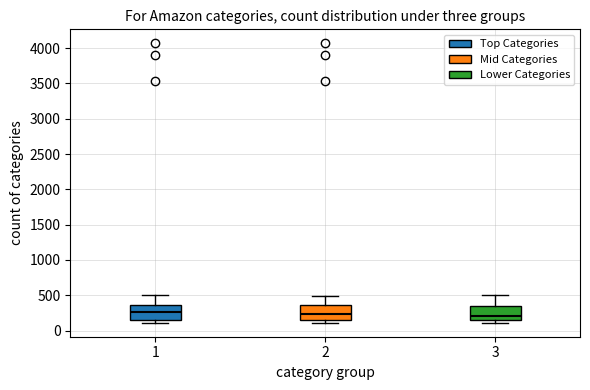

Reading left to right, transcribe this box plot: for each box, give where its median line is, the range the box spans, and where its two whiskers end, as read against the y-axis. The values are not printed on the chart, so give them approximately, as read against the axis.

1: median 250, box 150 to 350, whiskers 100 to 500
2: median 250, box 150 to 350, whiskers 100 to 500
3: median 200, box 150 to 350, whiskers 100 to 500